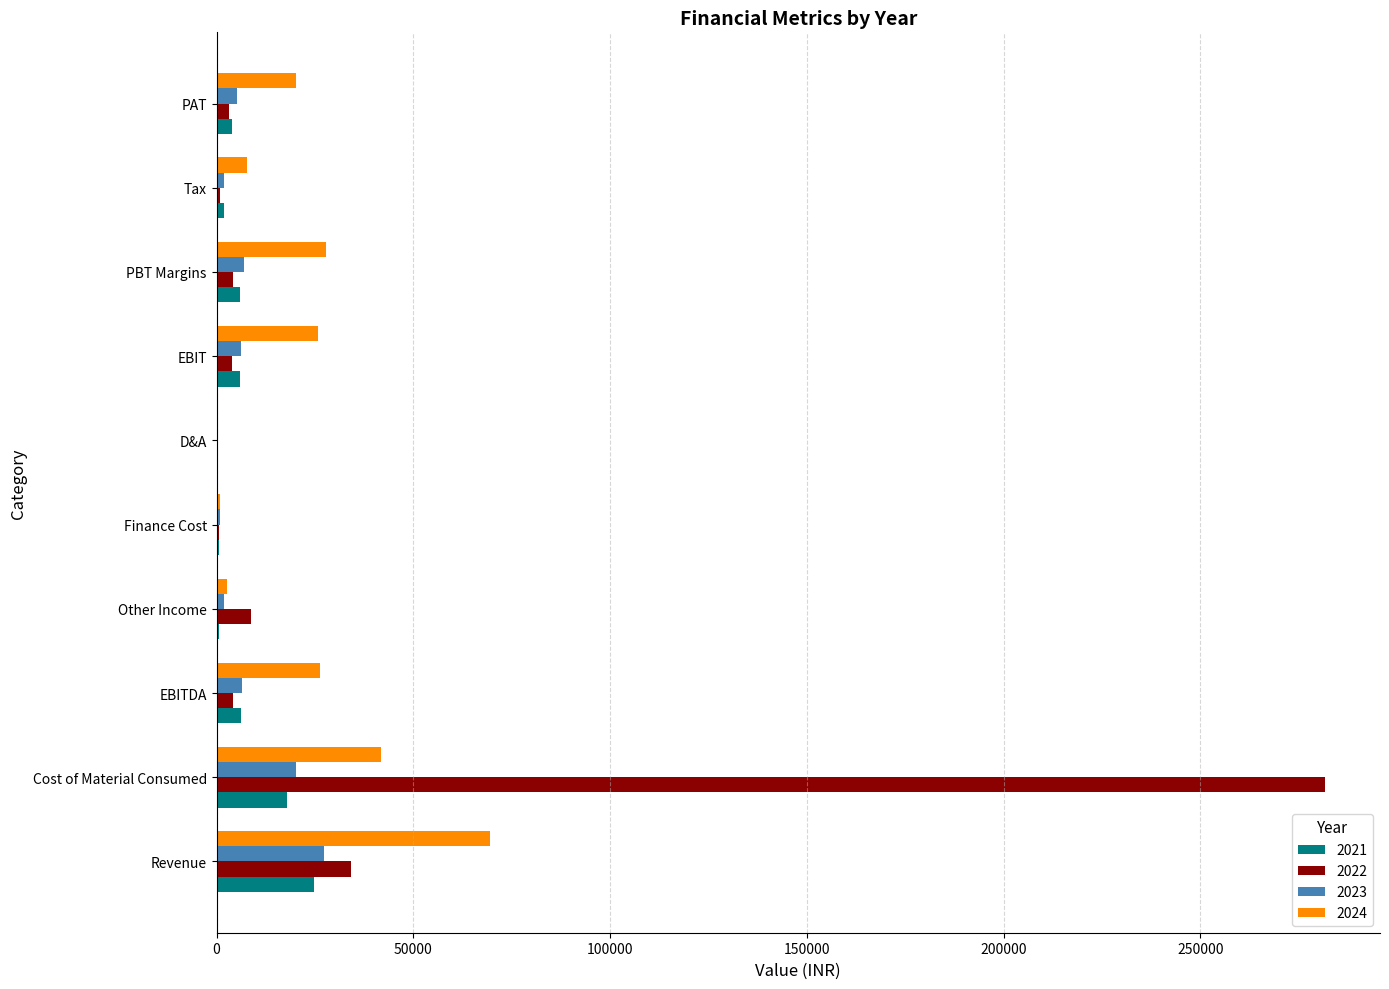

True or false: 2022 has a value of 8809 at Other Income.

True